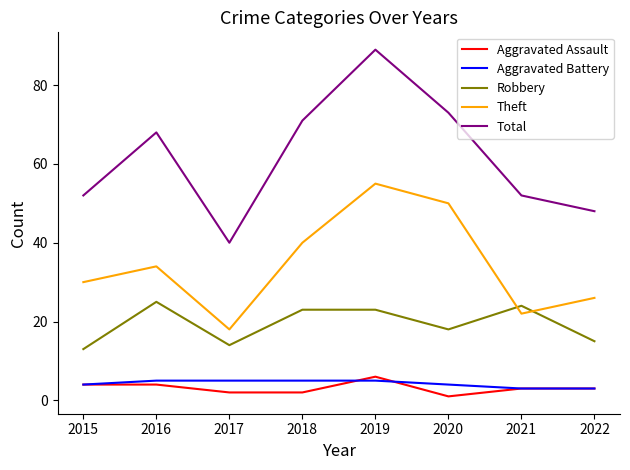

Read the Aggravated Battery value at 2020.

4